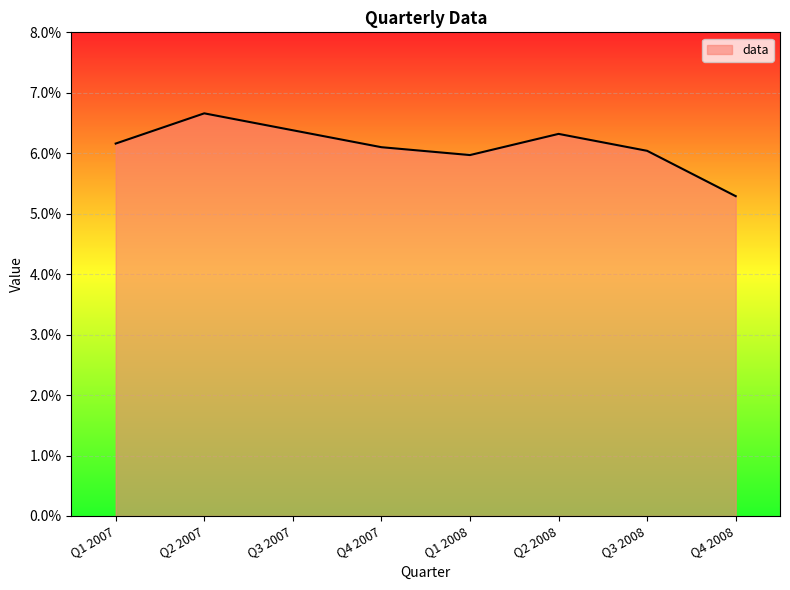

What is the average value?

0.1